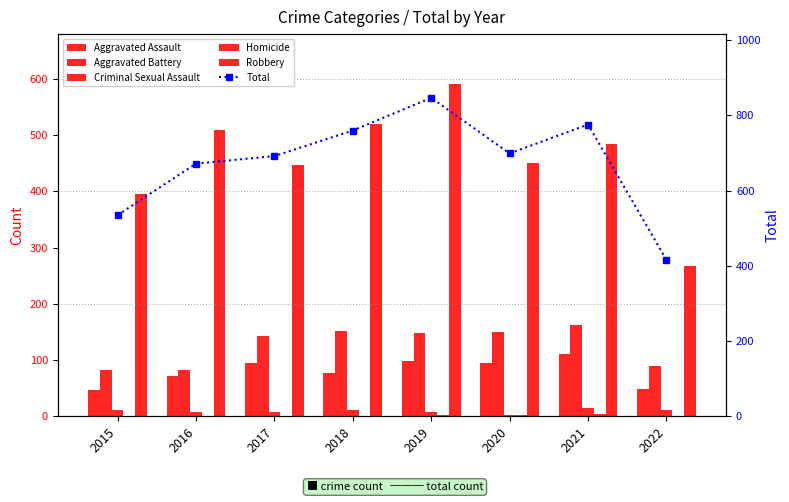

What is the greatest value displayed?

847